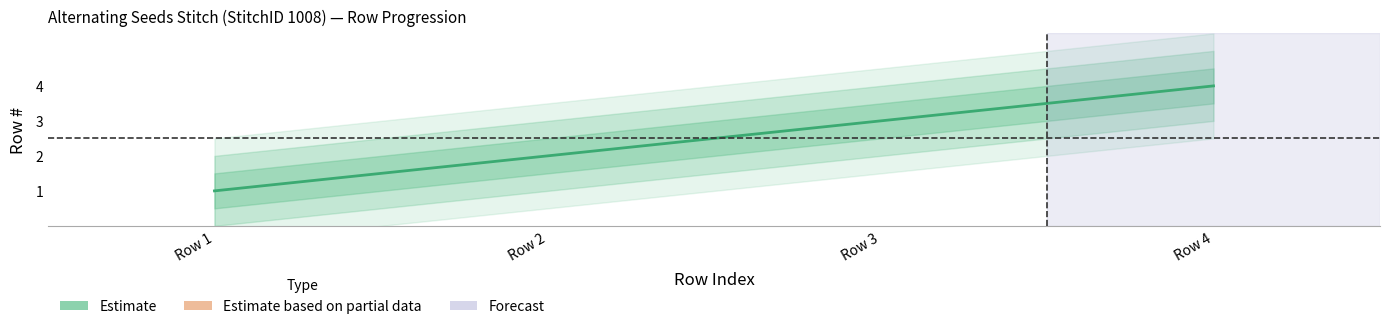

The value at 3 is 3. True or false?

True